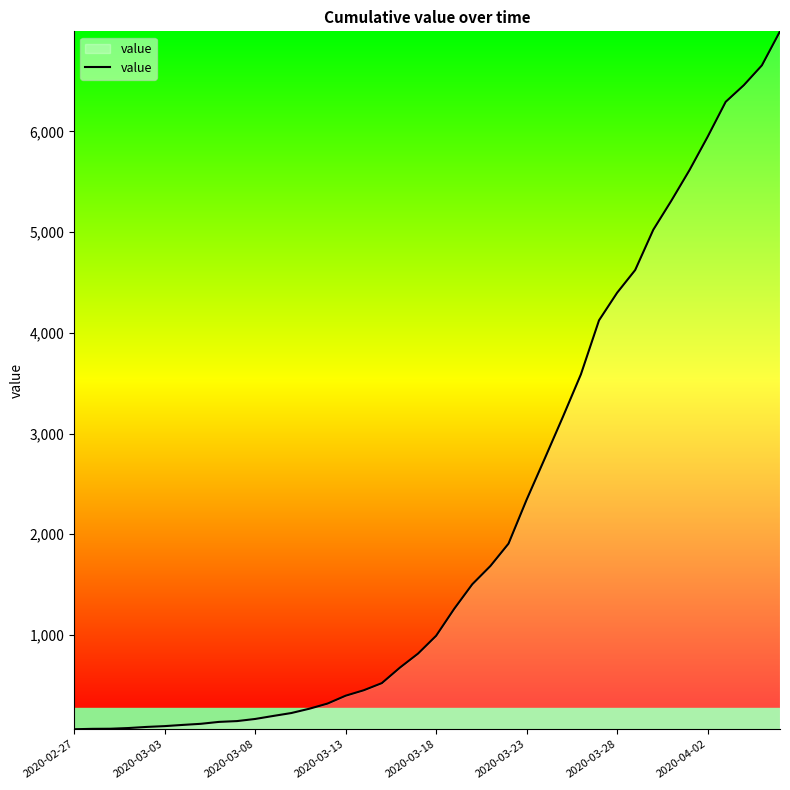

What is the greatest value displayed?

6994